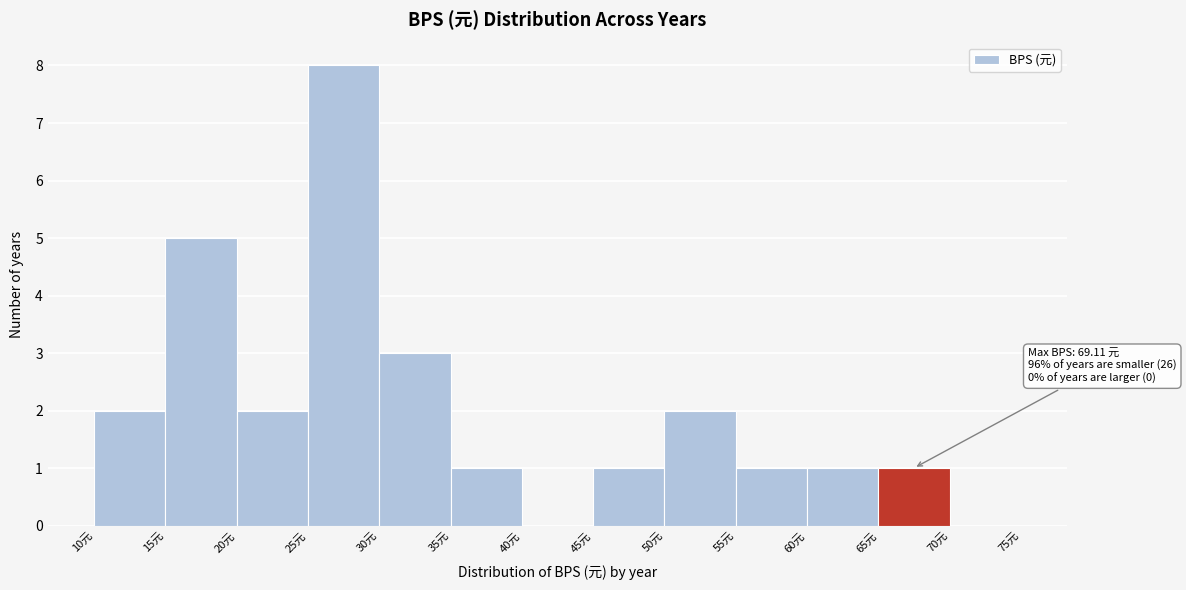

Over which range of the x-axis is the bar tallest?

25 to 30